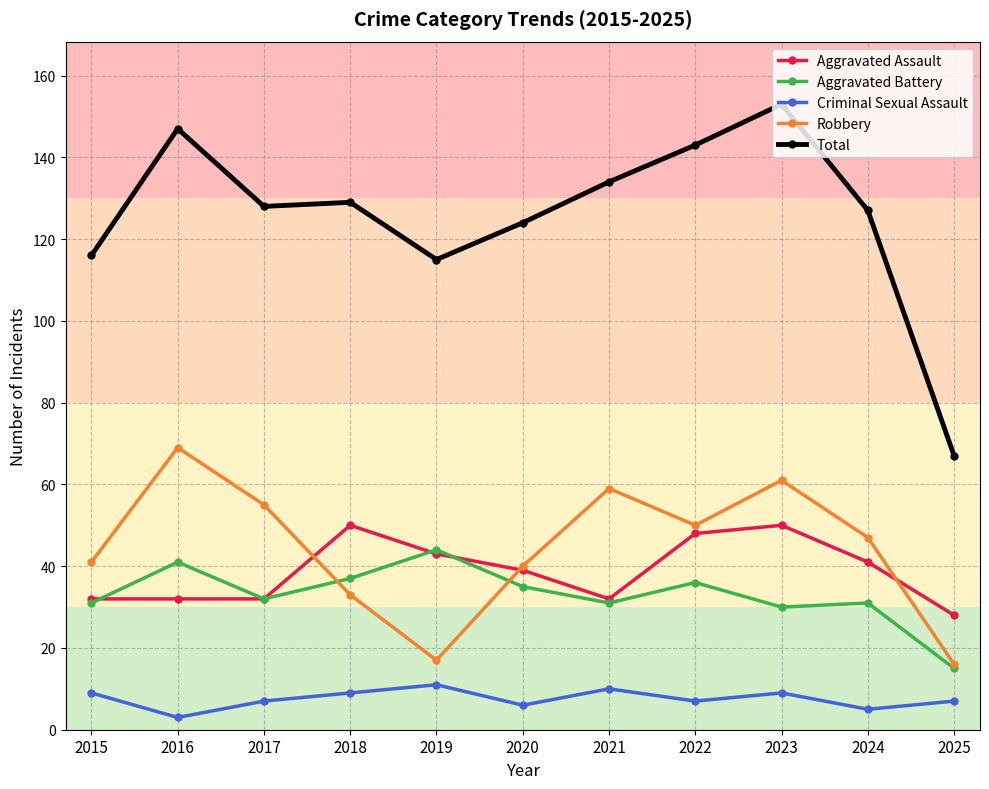

In Aggravated Battery, how many points are higher than both neighbors (excluding endpoints)?

4